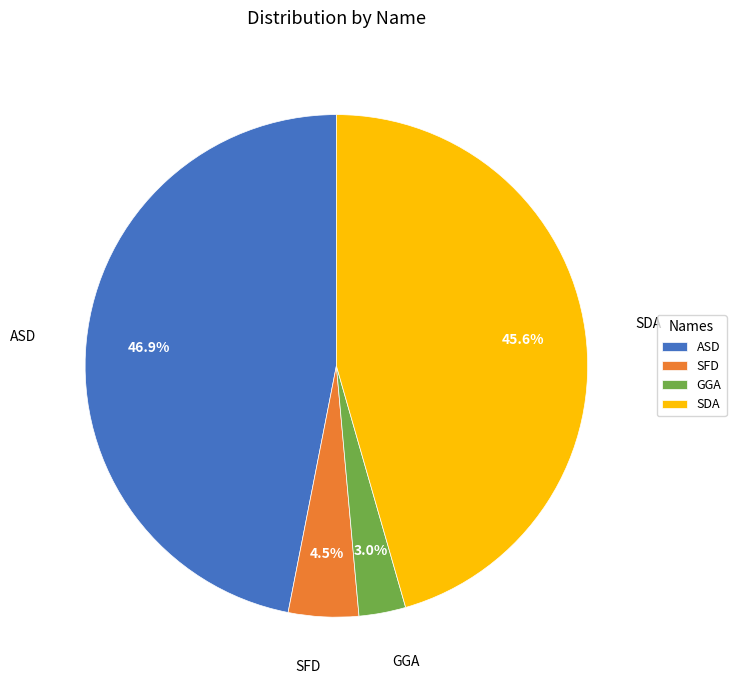

To the nearest percent, what percentage of the pie is SDA?

46%